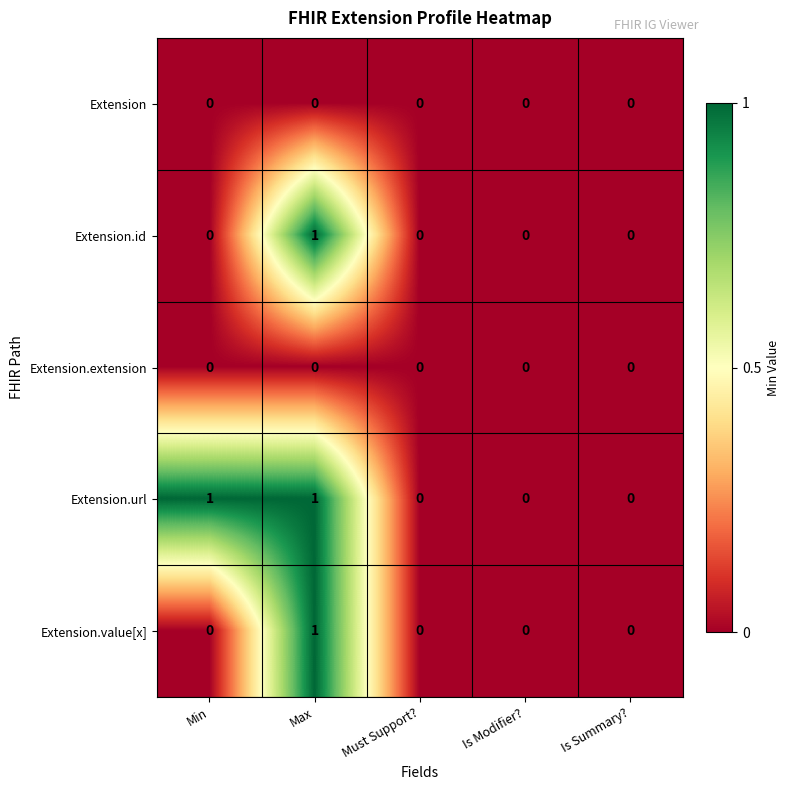

Reading left to right, extract all data points from this chart.

Extension: 0	0	0	0	0
Extension.id: 0	1	0	0	0
Extension.extension: 0	0	0	0	0
Extension.url: 1	1	0	0	0
Extension.value[x]: 0	1	0	0	0